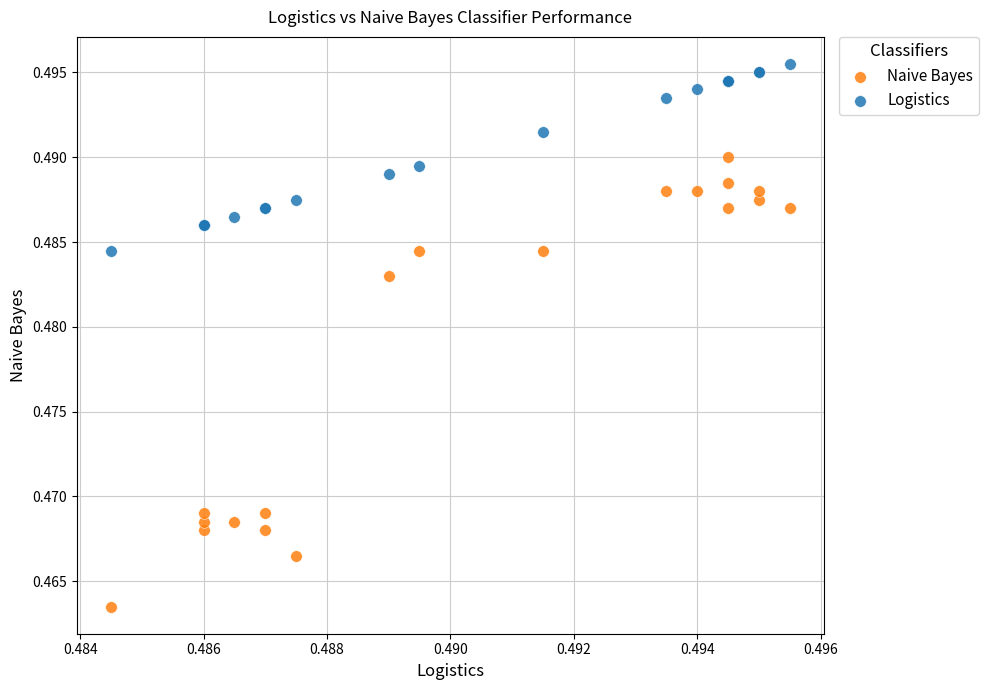

Which series reaches the maximum Y coordinate?

Logistics